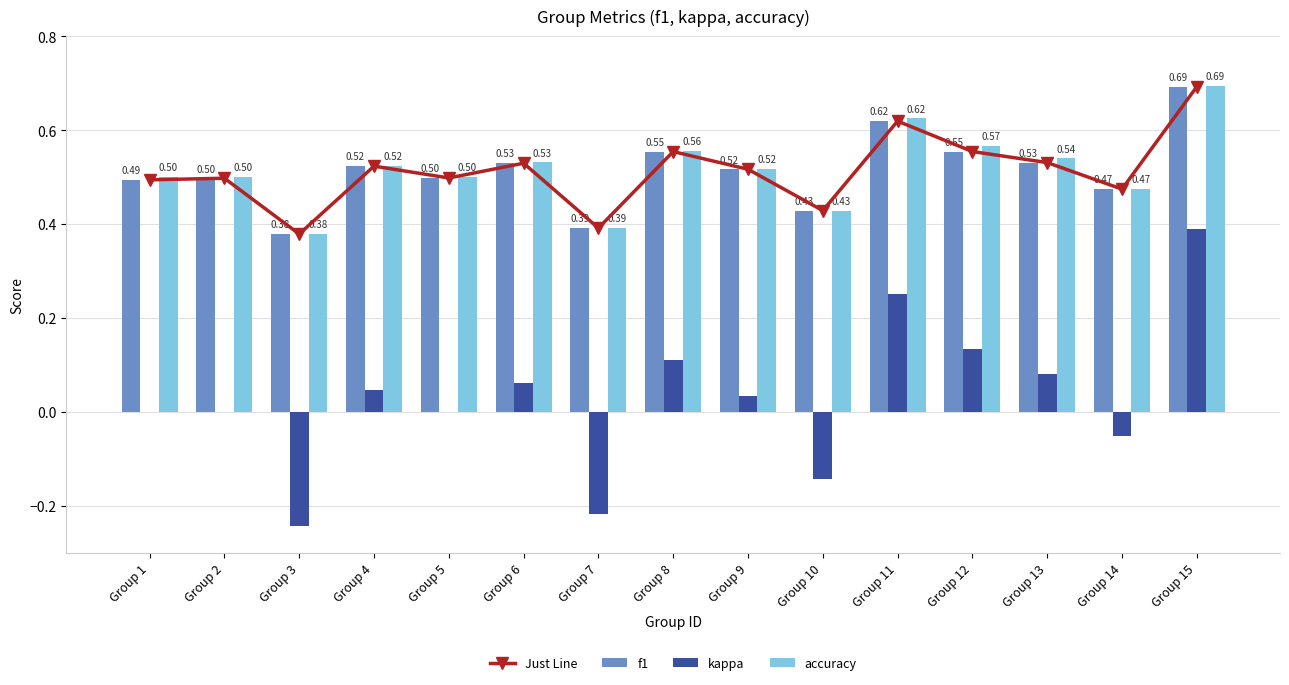

Rank the series at Group 13 from highest to lowest value.

accuracy, Just Line, f1, kappa